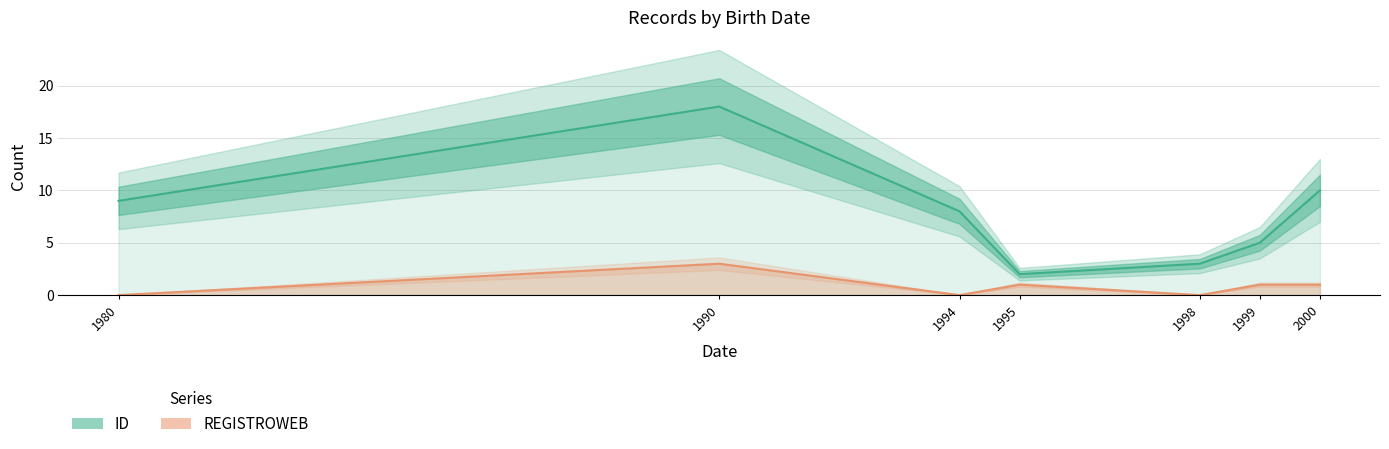

Reading left to right, what are all the values shown in this chart?

ID: 9	18	8	2	3	5	10
REGISTROWEB: 0	3	0	1	0	1	1